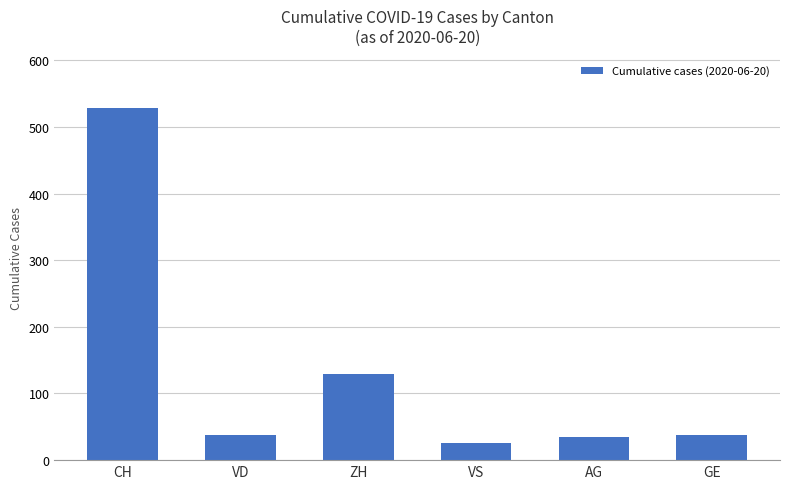

What is the minimum value shown in the chart?

25